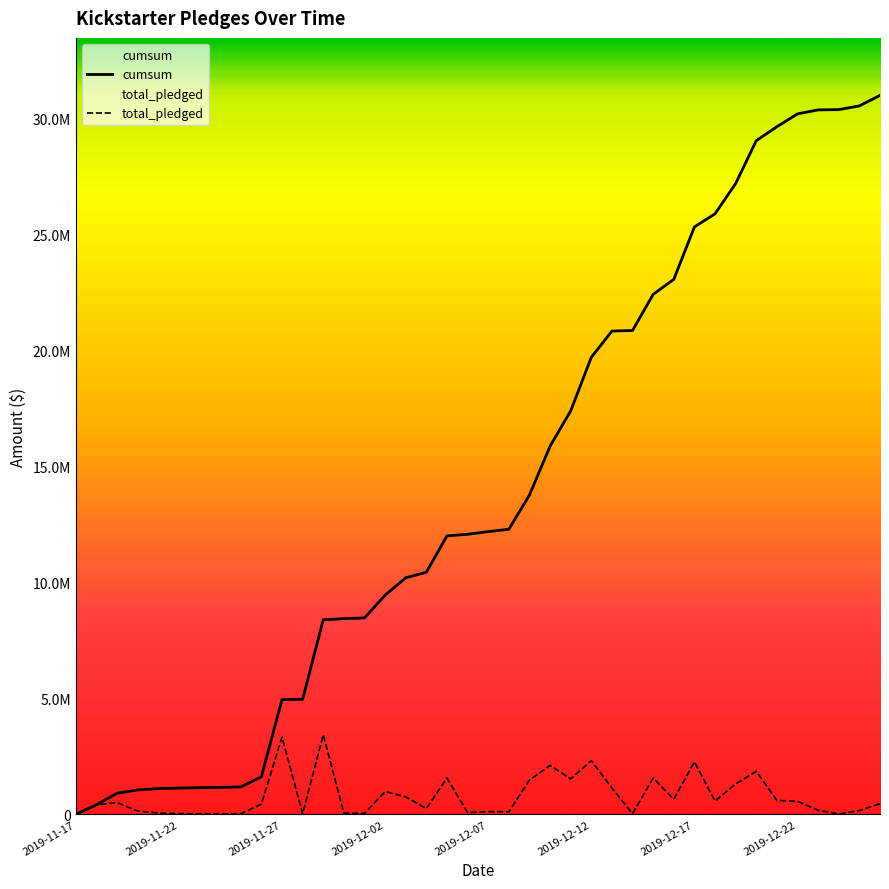

What is the minimum value shown in the chart?

1872.0